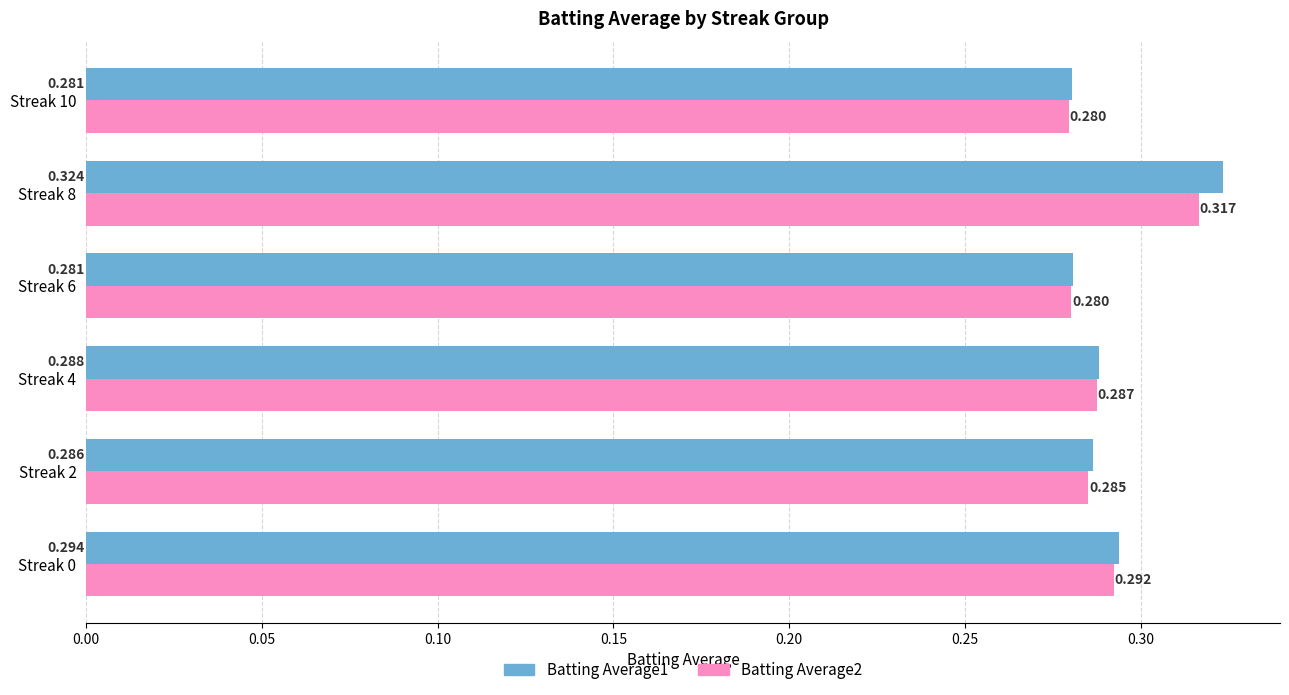

How many data points does each series have?

6